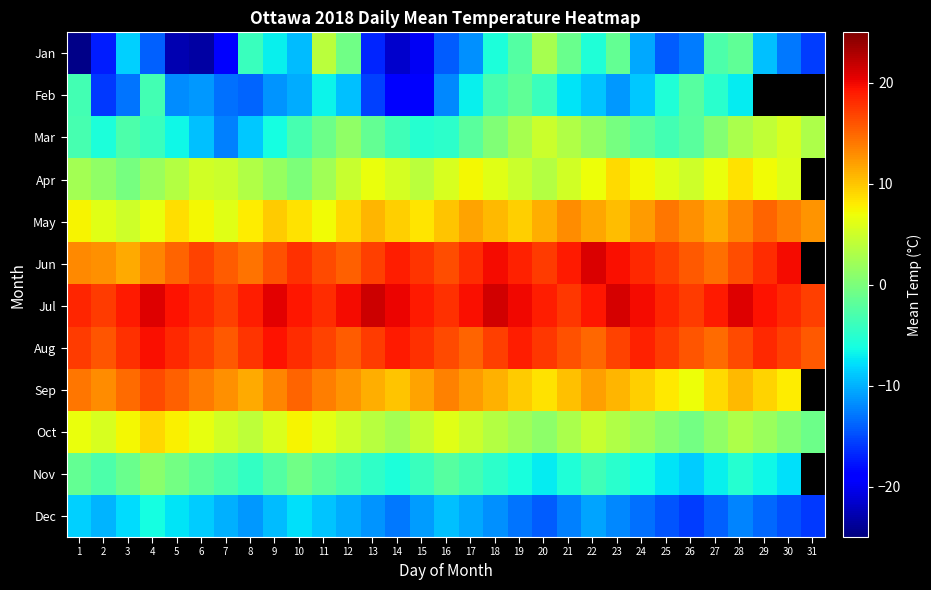

True or false: Jul has a value of 18.8 at 8.

True